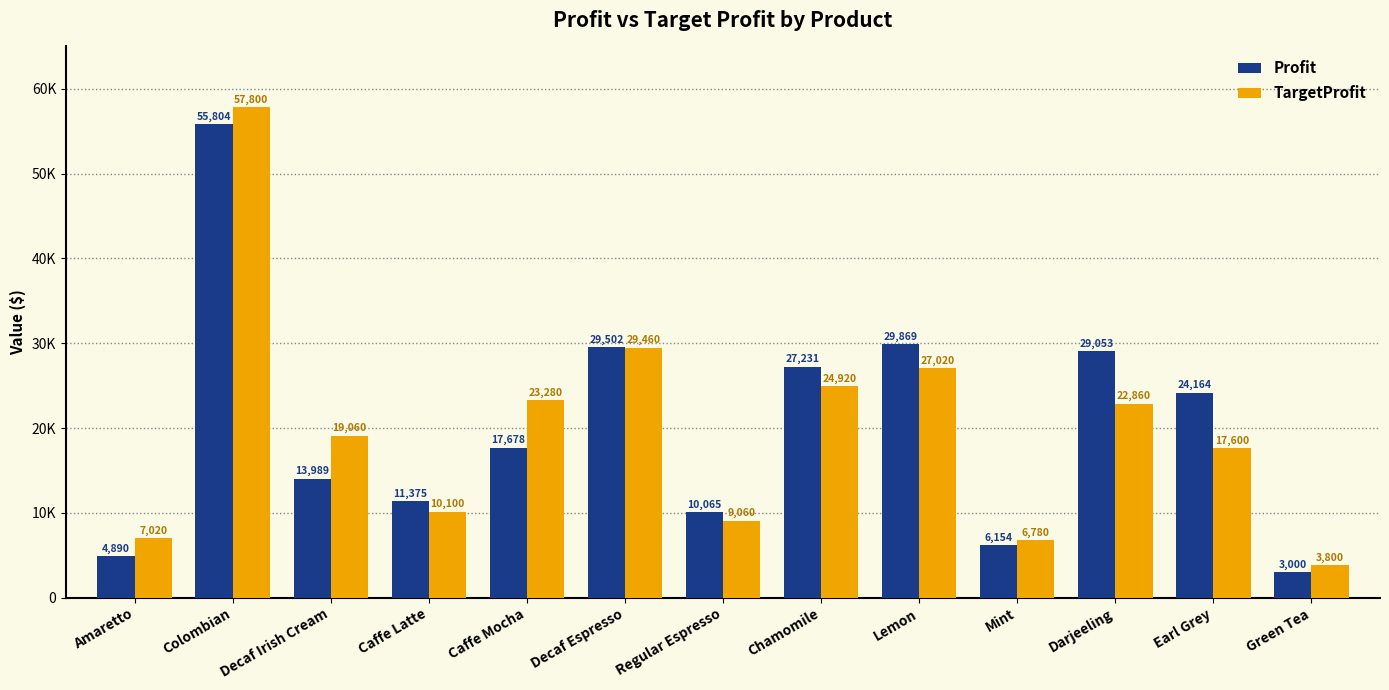

Which label corresponds to the smallest value in the chart?

Green Tea